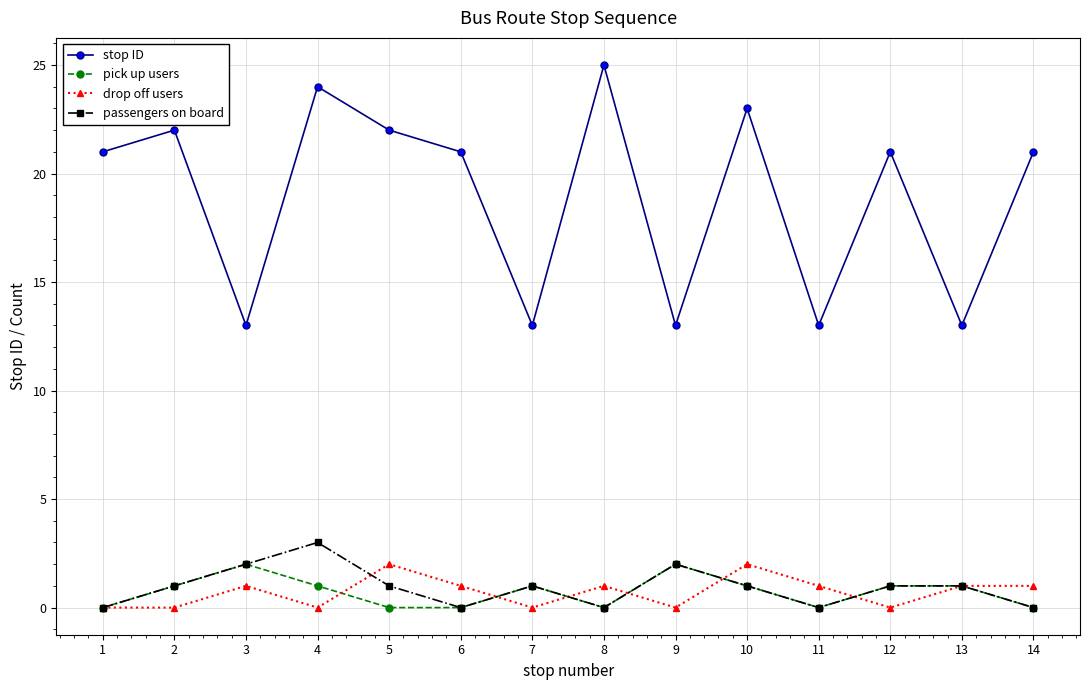

At which category does pick up users reach its first local peak?

3